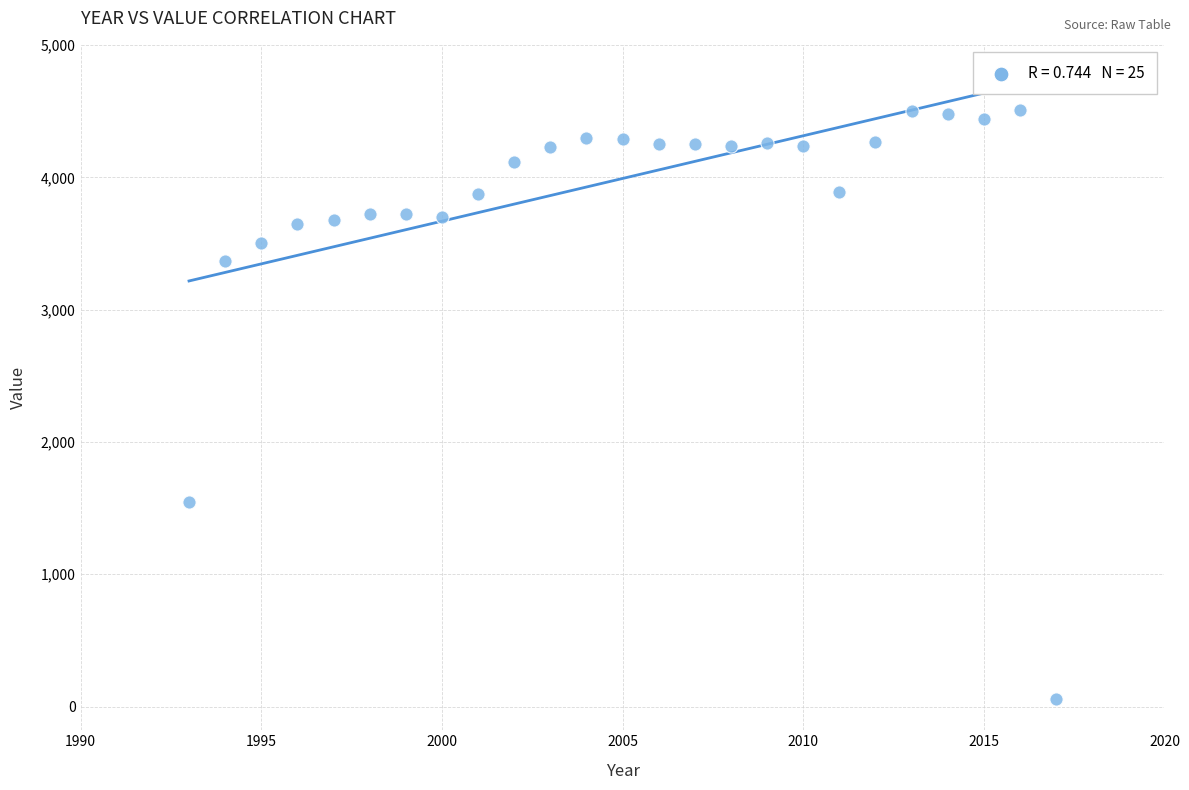

What Y value in the scatter plot is closest to 2282?

1548